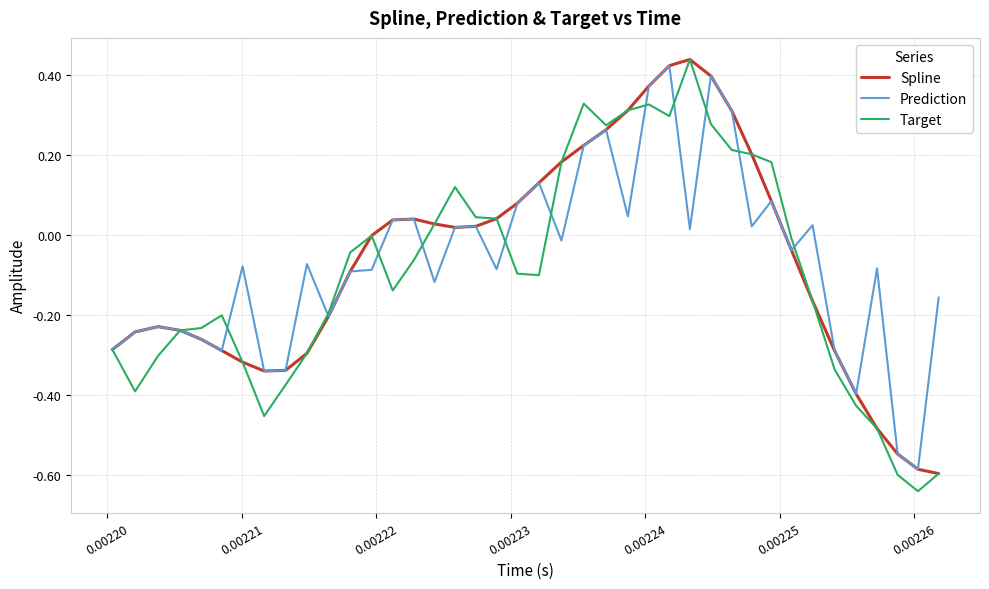

Is this an area chart (filled region under the line)?

No